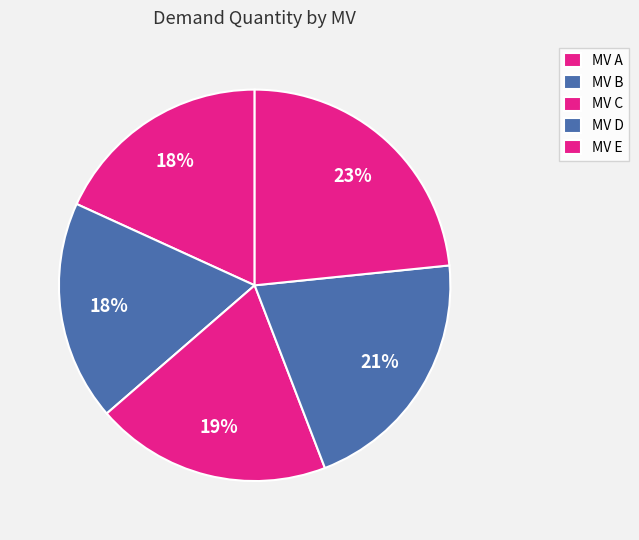

How many slices are in this pie chart?

5